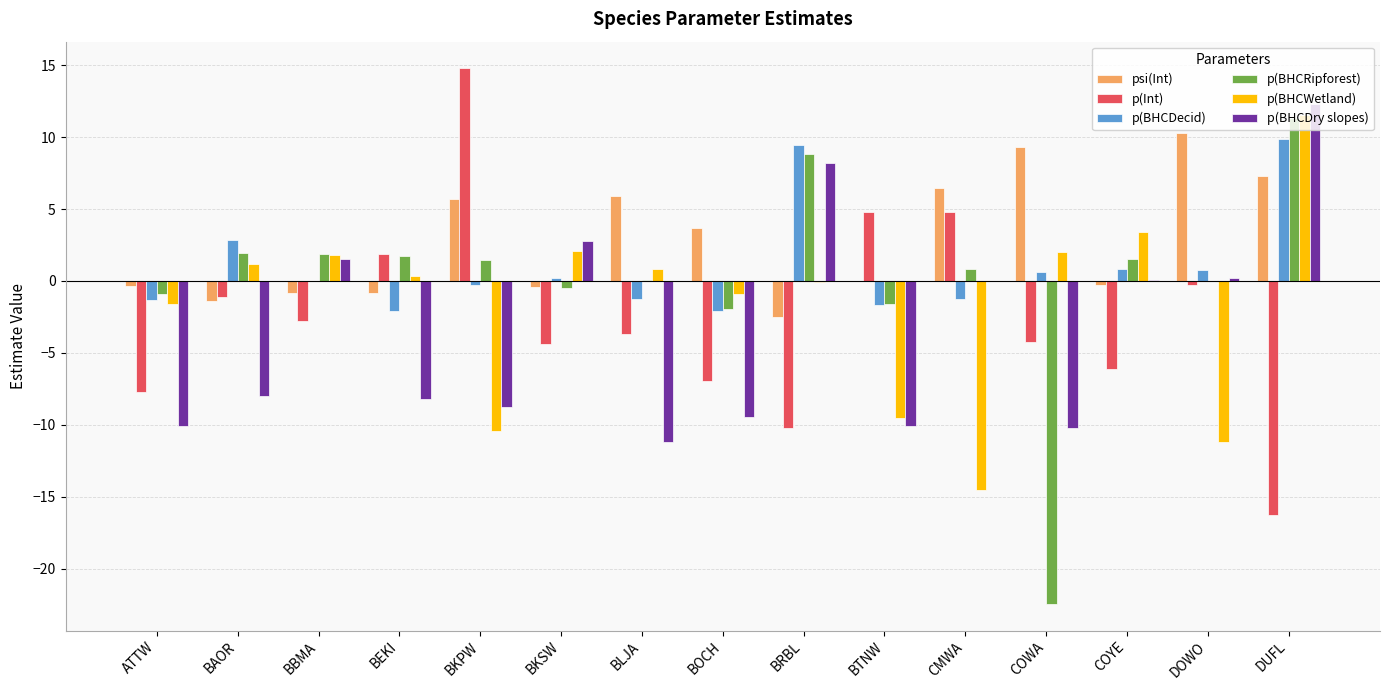

What is the total value across all series at BAOR?

-4.6